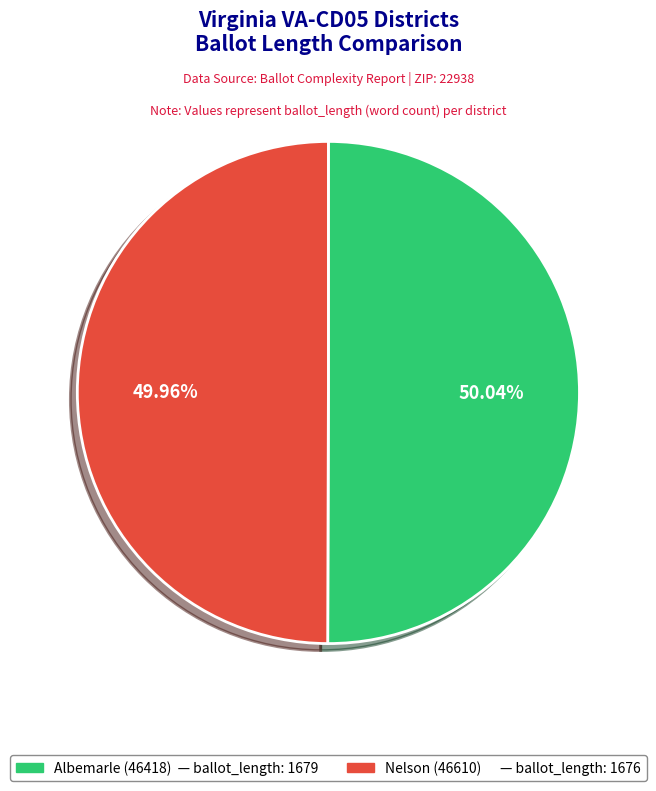

Approximately how many times larger is the value at Albemarle (46418) compared to Nelson (46610)?

1.0